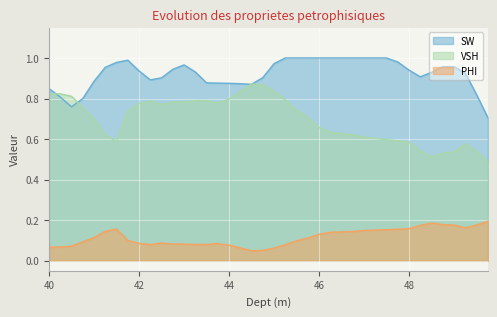

Between 41.0 and 40.5, which is larger?

41.0